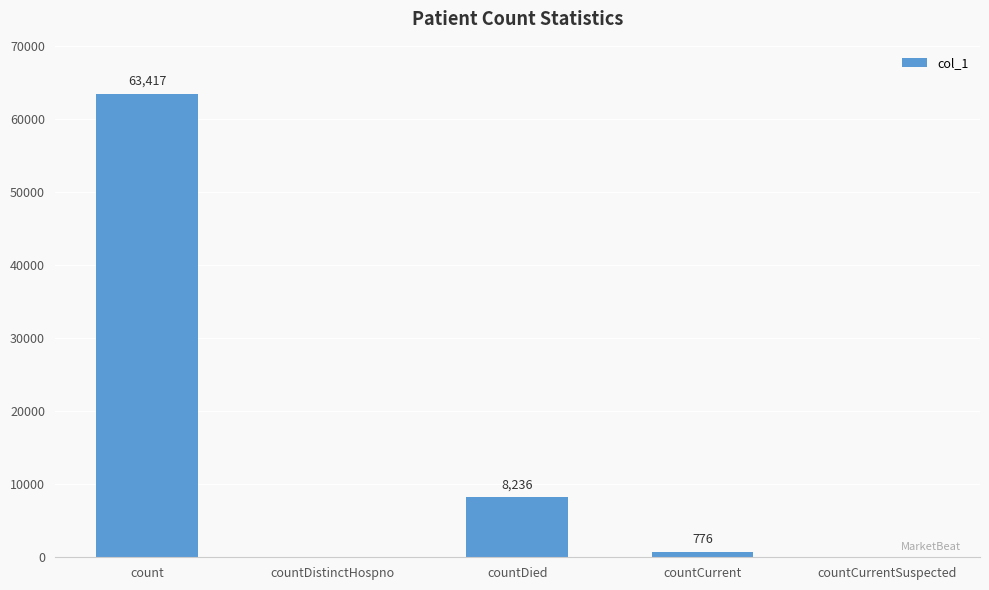

Count the number of data series in this chart.

1